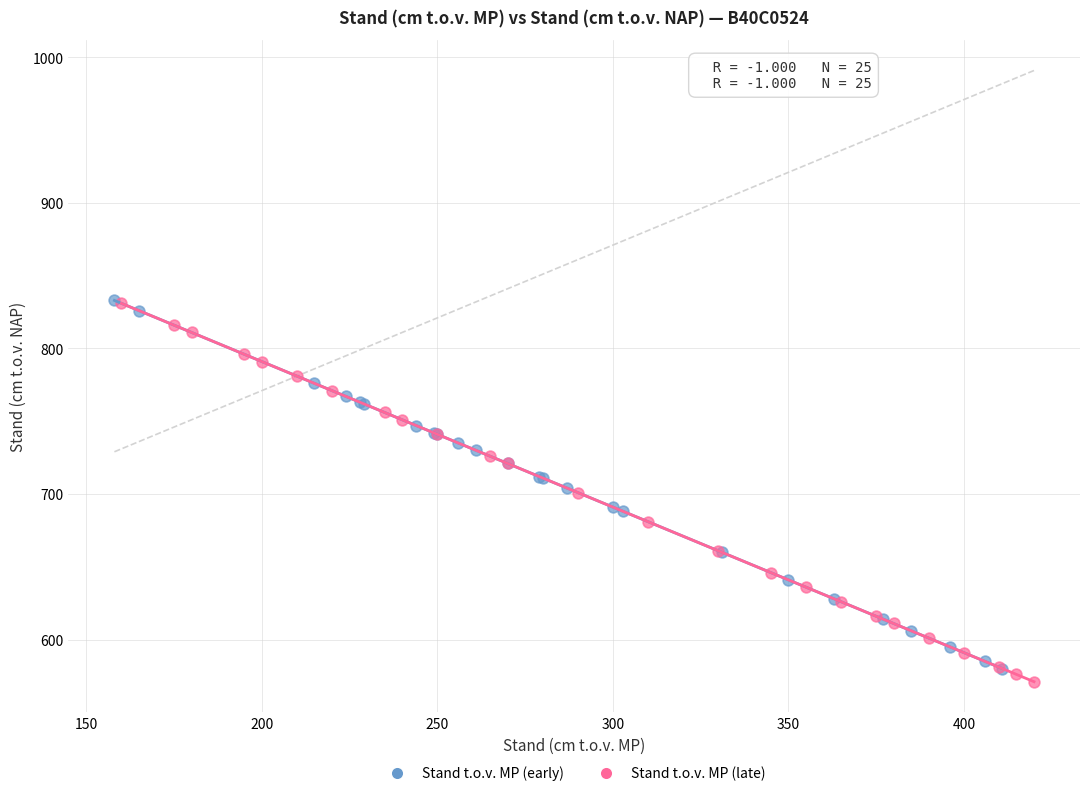

Which series contains the lowest Y value?

Stand t.o.v. MP (late)